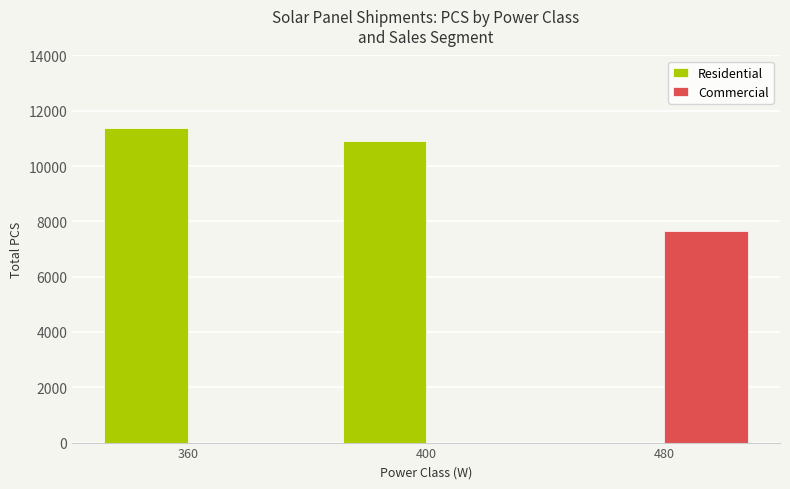

True or false: Commercial has a value of 0 at 360.

True